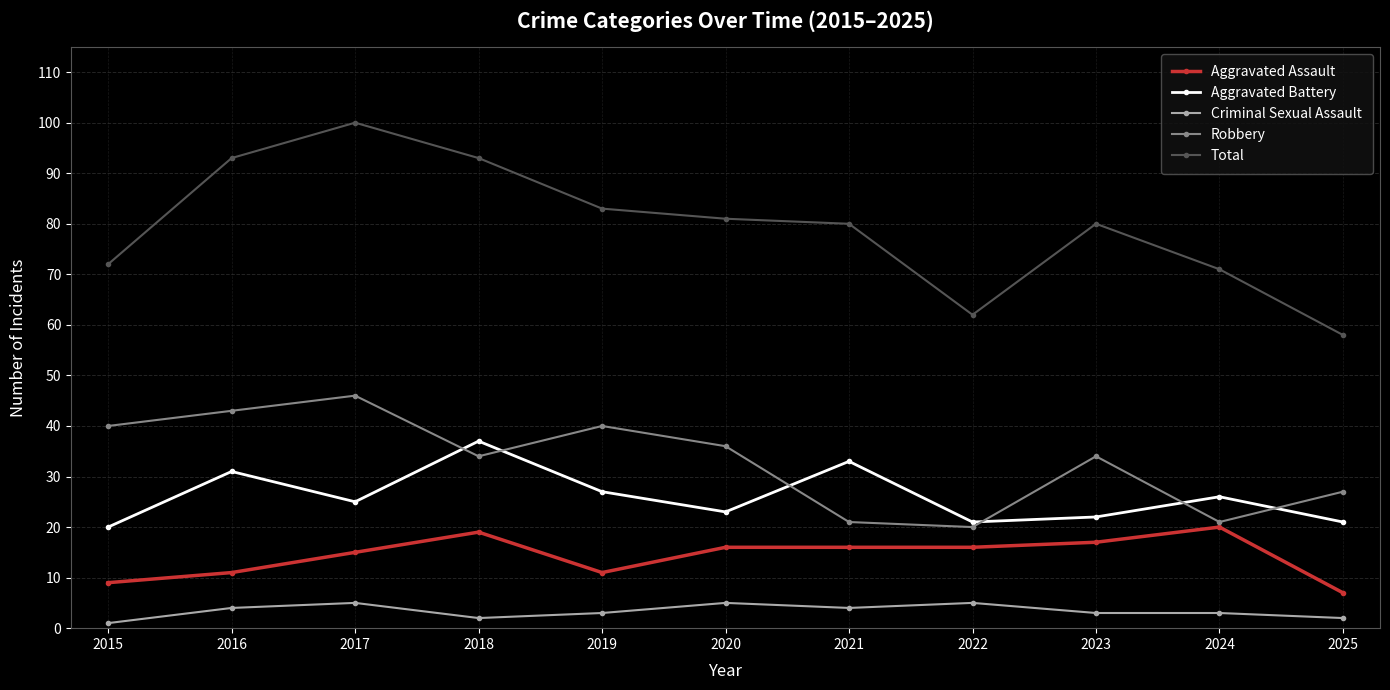

The Total series shows 58 at 2025. True or false?

True